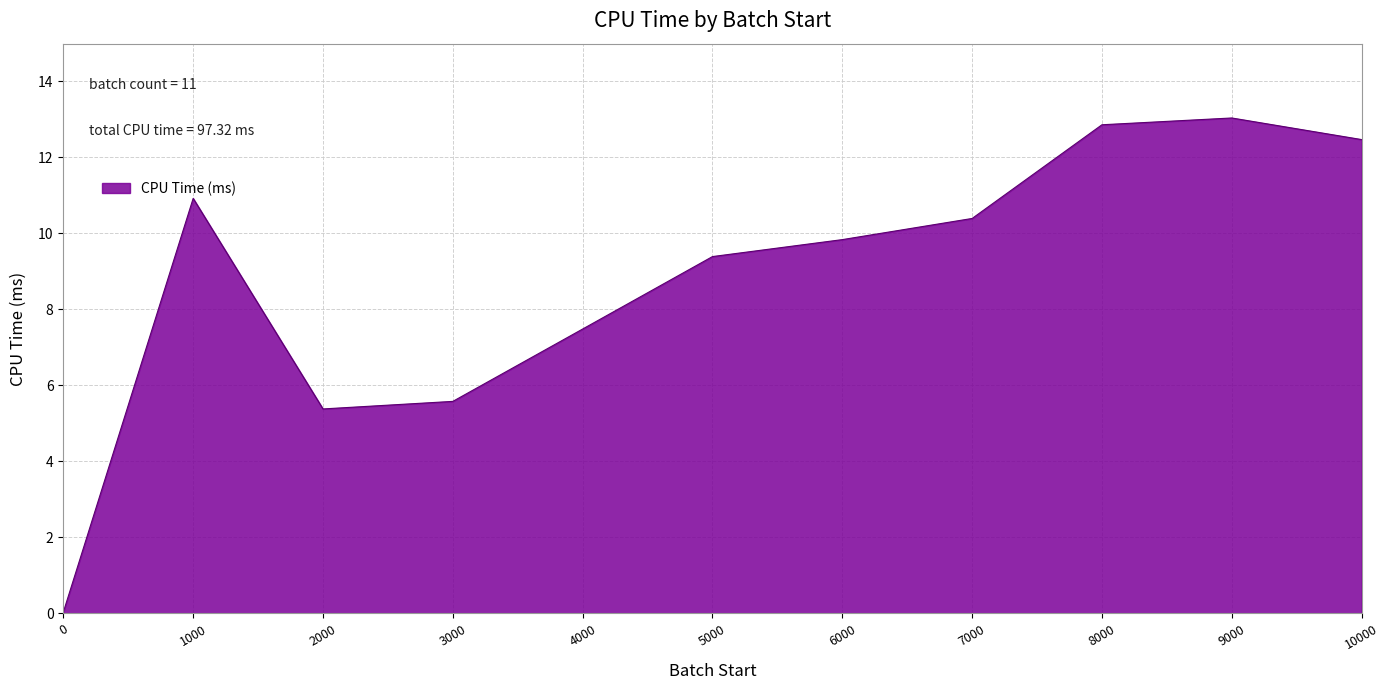

True or false: the data shows 12.5 at 10000.

True